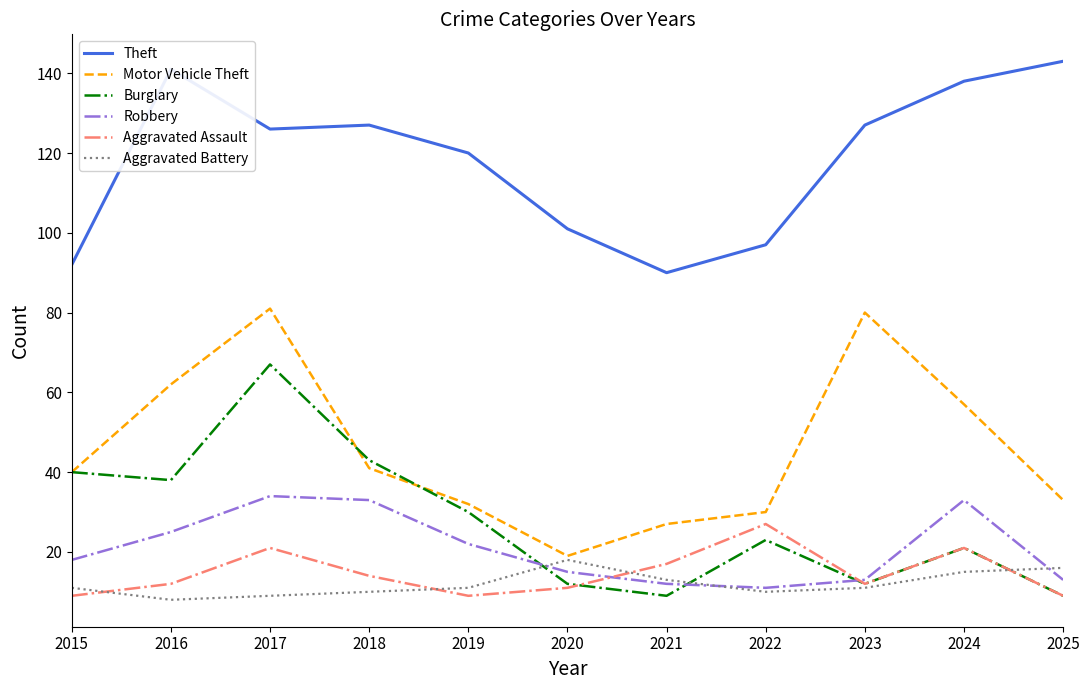

Is it true that Robbery equals 56 at 2017?

False